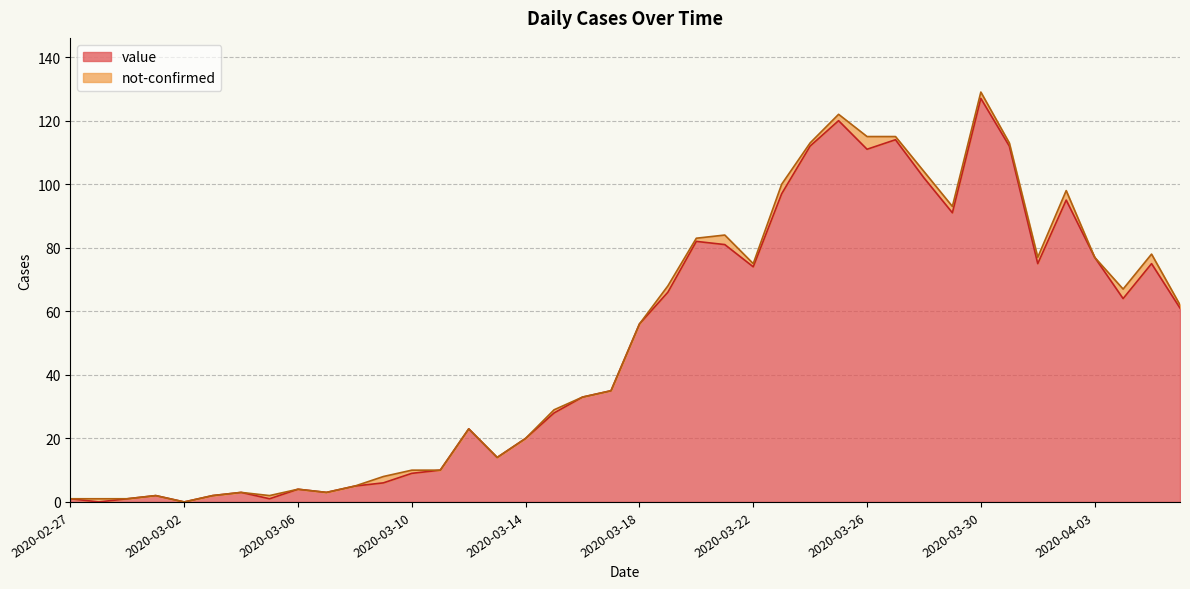

What is the difference between the values at 2020-04-03 and 2020-03-22?

3